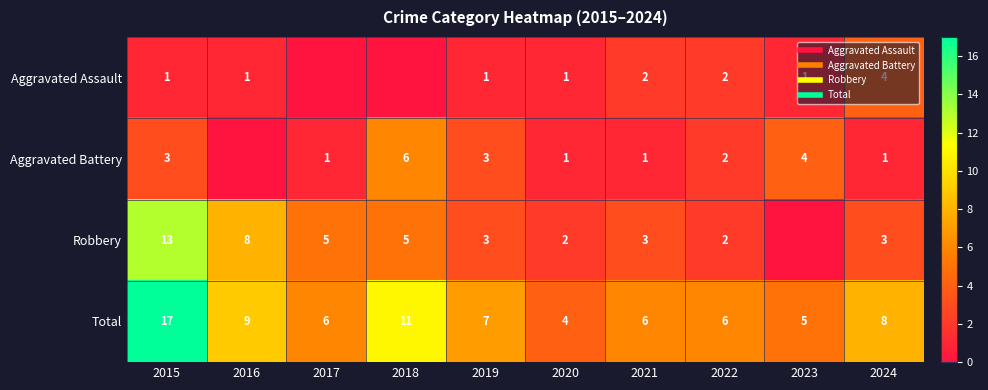

The value of Robbery at 2017 is 5. True or false?

True